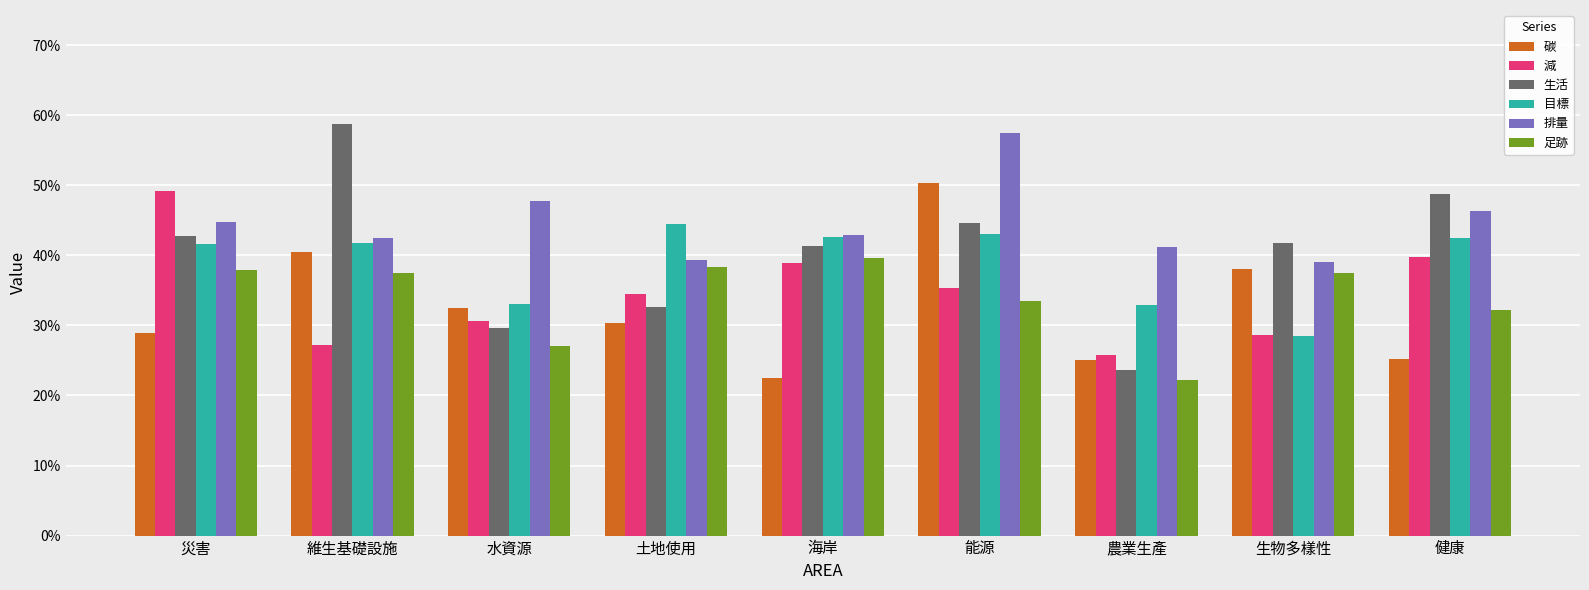

At which label is 目標 closest to 0?

生物多樣性